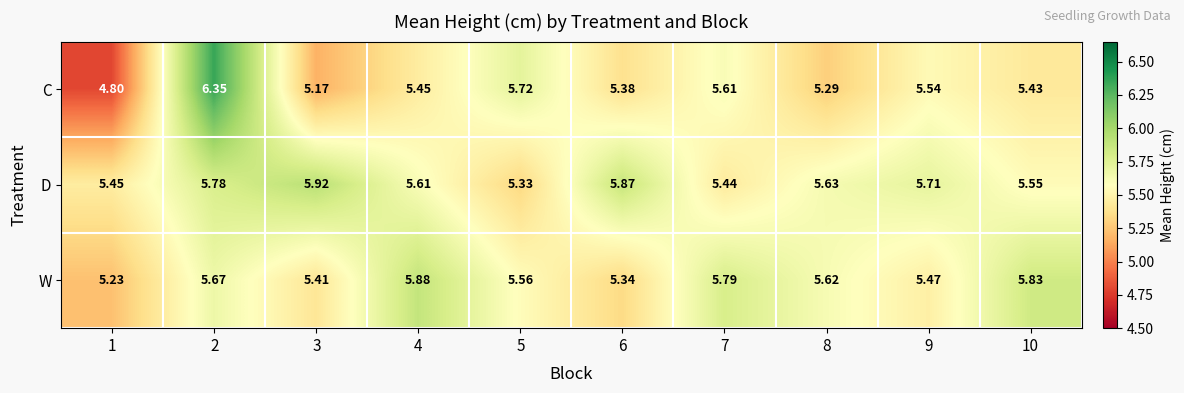

How many distinct data groups are displayed?

3